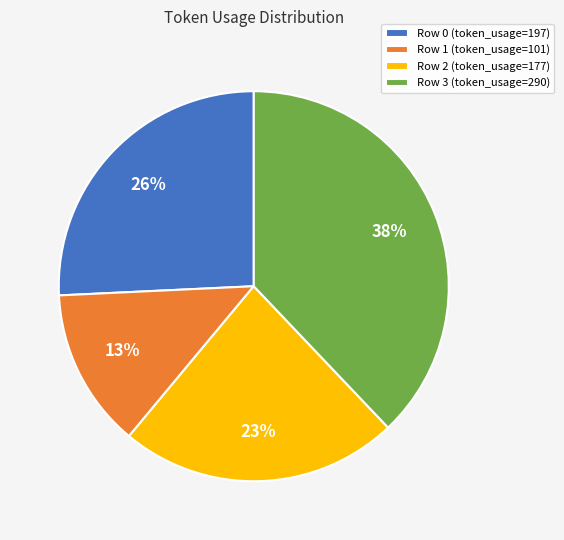

How many segments does this pie chart have?

4